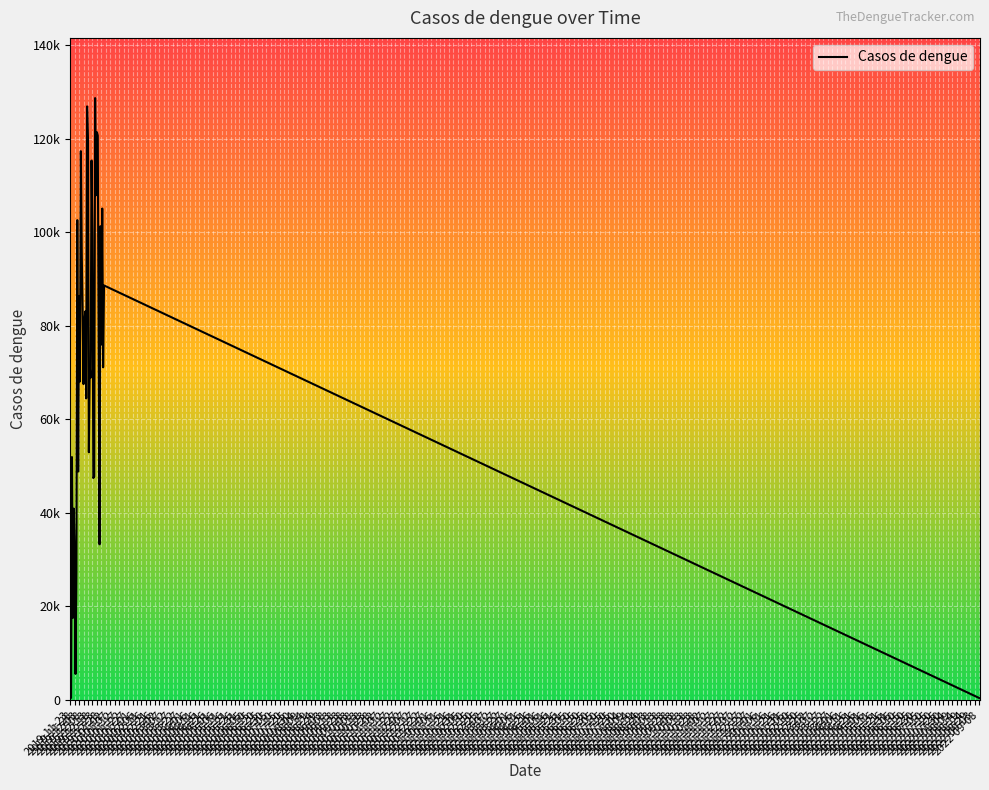

Reading right to left, what are all the values shown in this chart?

341.7	88655.4	71148.5	105106.8	76026.3	101331.5	33291.3	73651.0	120708.4	121444.5	107952.8	128729.0	47789.2	47473.8	99320.1	115366.8	68942.2	71313.3	52982.7	119904.9	126949.6	64508.4	83117.2	81114.0	67555.6	83056.1	95727.3	117371.4	68127.0	86348.7	48865.7	102628.3	27094.3	5575.1	31392.6	40932.6	17548.3	51959.8	430.3	468.4